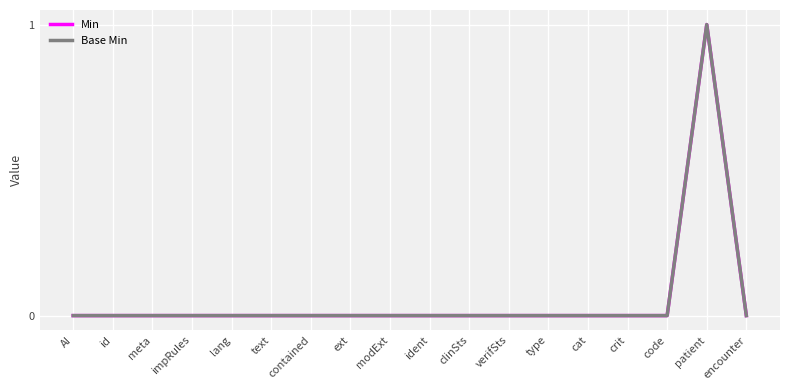

Reading right to left, extract all data points from this chart.

Min: encounter=0	patient=1	code=0	crit=0	cat=0	type=0	verifSts=0	clinSts=0	ident=0	modExt=0	ext=0	contained=0	text=0	lang=0	impRules=0	meta=0	id=0	AI=0
Base Min: encounter=0	patient=1	code=0	crit=0	cat=0	type=0	verifSts=0	clinSts=0	ident=0	modExt=0	ext=0	contained=0	text=0	lang=0	impRules=0	meta=0	id=0	AI=0